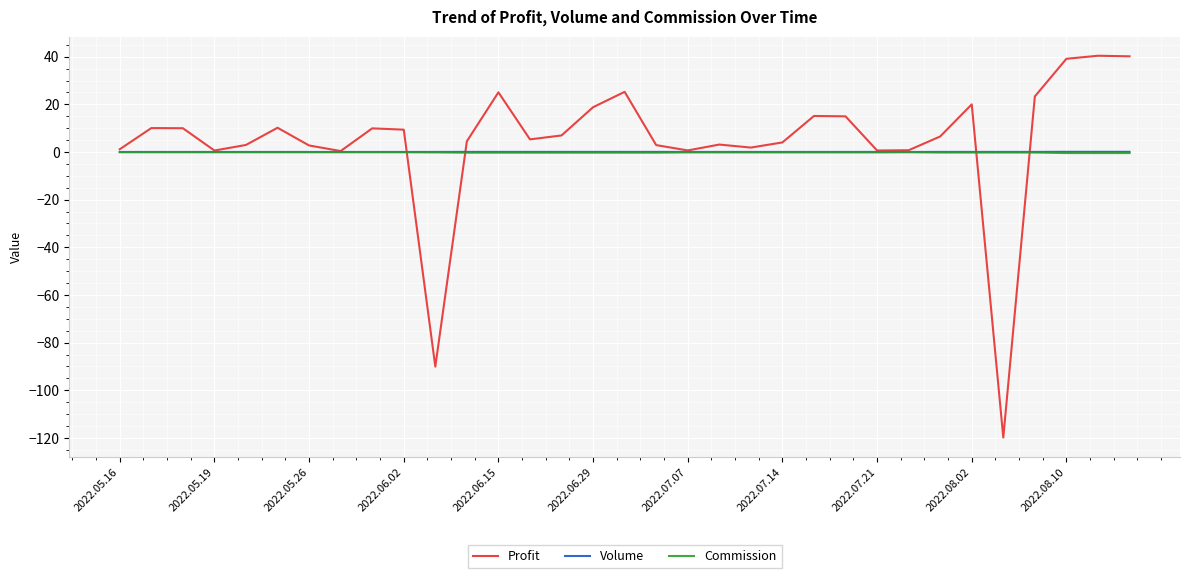

What is the greatest value displayed?

40.4